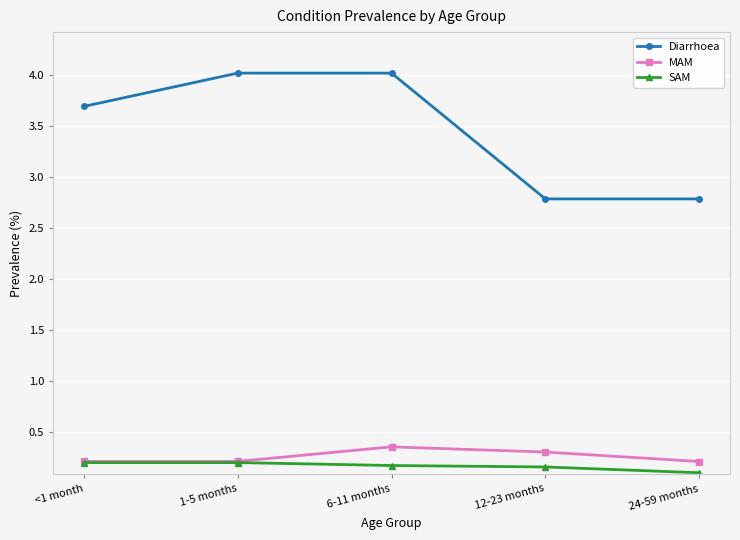

The Diarrhoea series shows 5.9 at 6-11 months. True or false?

False